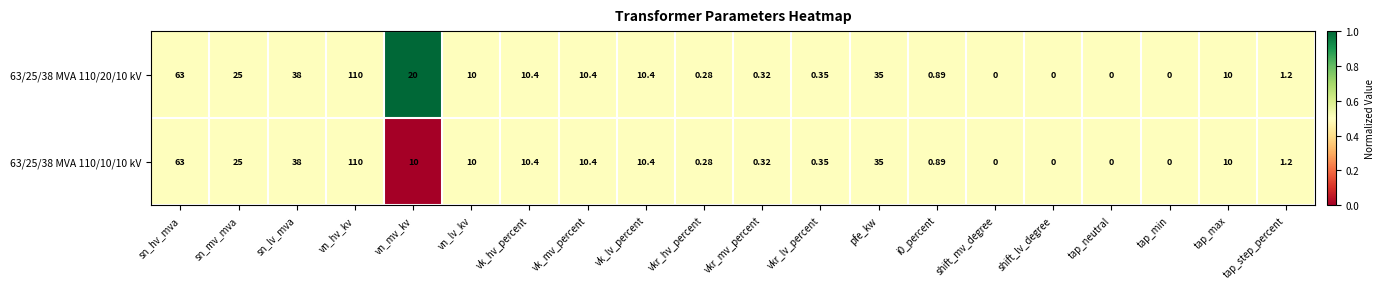

Which label corresponds to the largest value in the chart?

vn_hv_kv